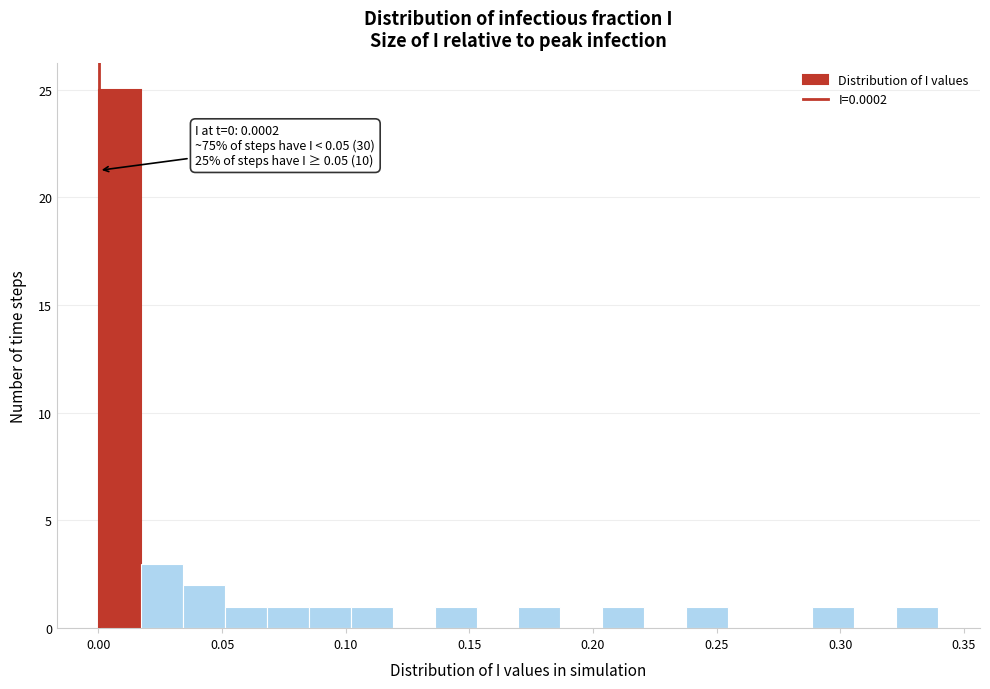

Read against the x-axis, roughly where is the centre of the tallest bar?

0.010